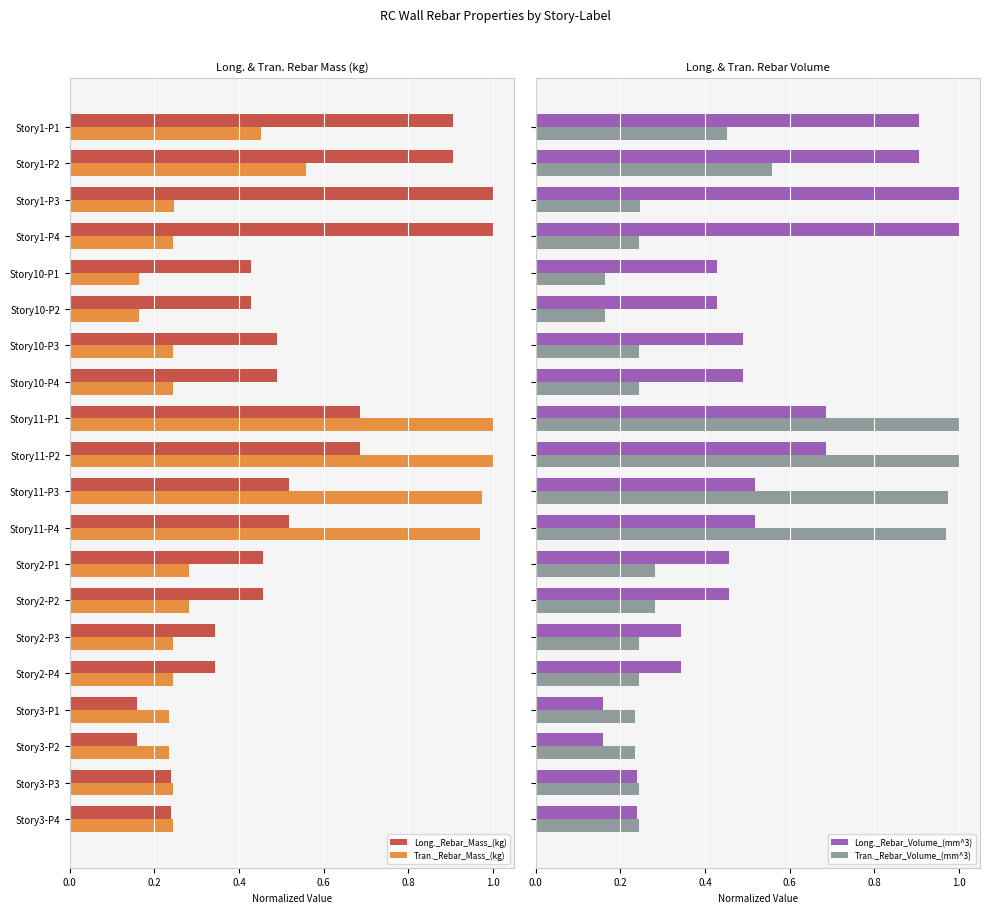

True or false: Tran._Rebar_Mass_(kg) has a value of 1.0 at Story11-P1.

True